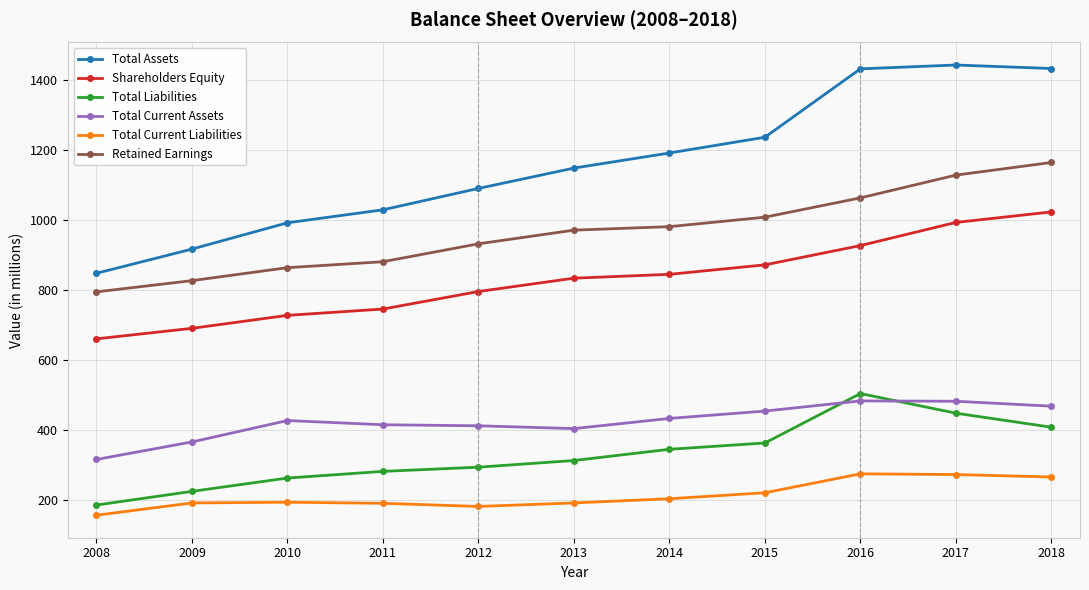

True or false: Total Assets has more than 1 interior local peaks.

False